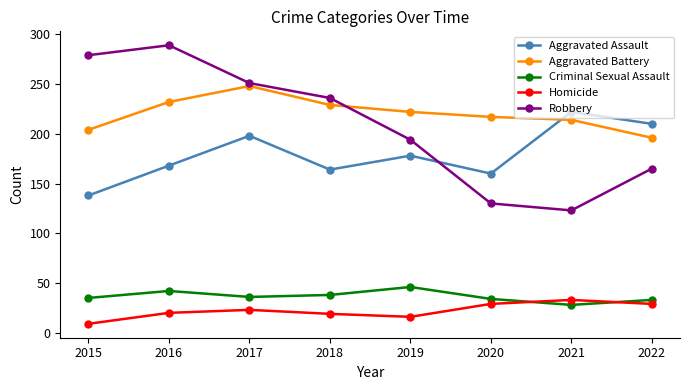

What is the spread (max minus min) of values at 2022?

181